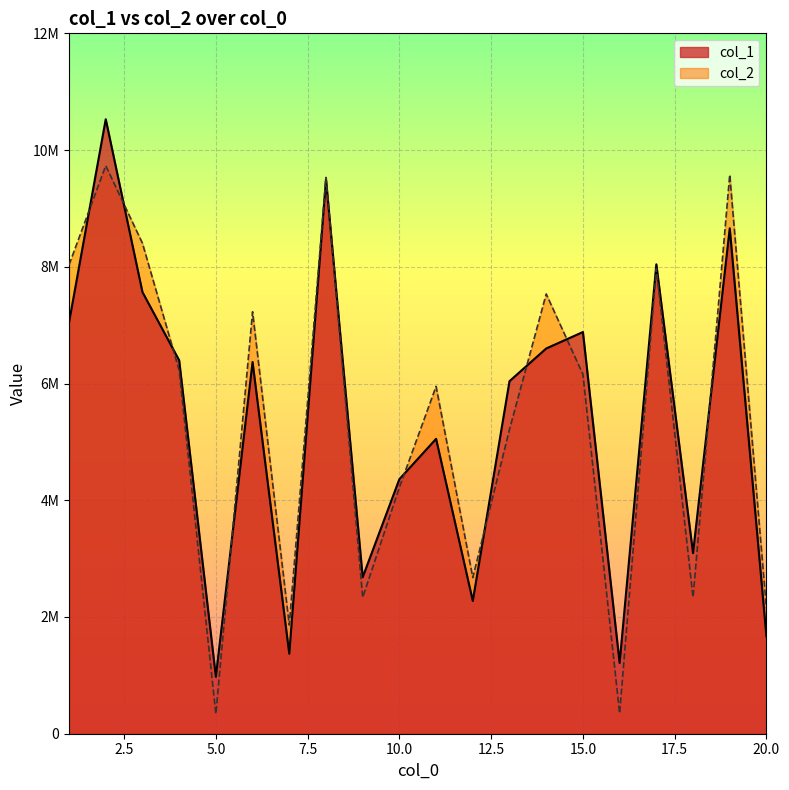

Reading left to right, transcribe all the data shown in this chart.

col_1: 7046397	10528834	7566830	6398113	976074	6369091	1370348	9498173	2680960	4361504	5052634	2275574	6040511	6600380	6882195	1211958	8042472	3095130	8659643	1666122
col_2: 8033306	9732262	8403558	6227923	338362	7229451	1861947	9530739	2335687	4220395	5951255	2675325	5214031	7534905	6157637	350135	7968471	2335186	9577375	2142785